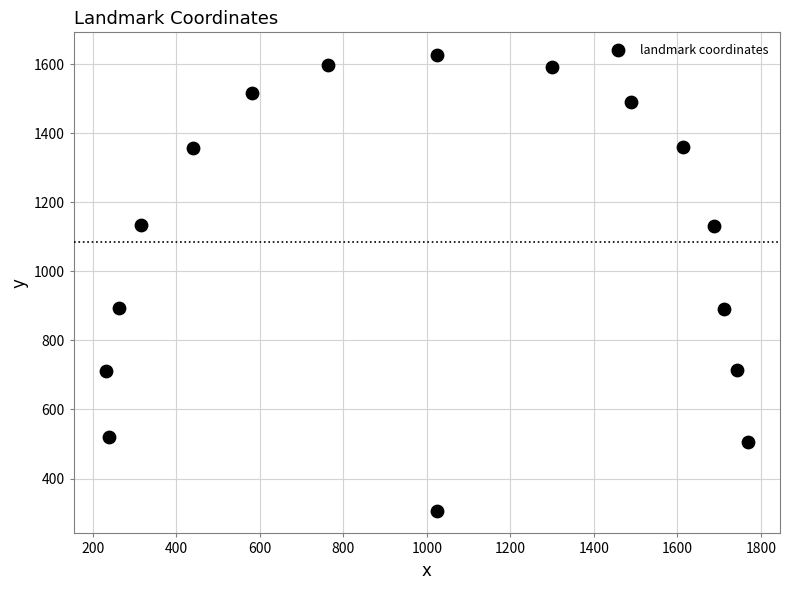

What is the range of X values (max minus min)?

1538